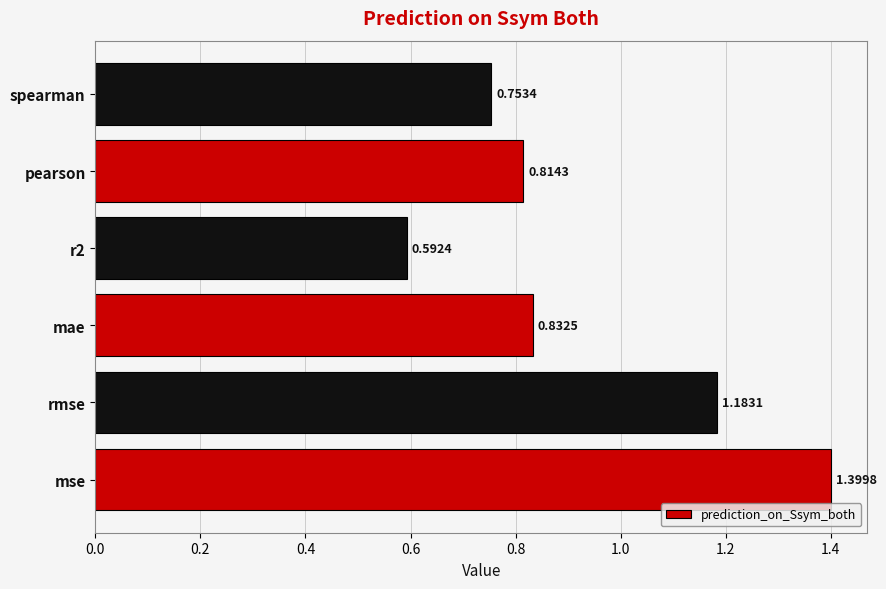

What is the average value?

0.9